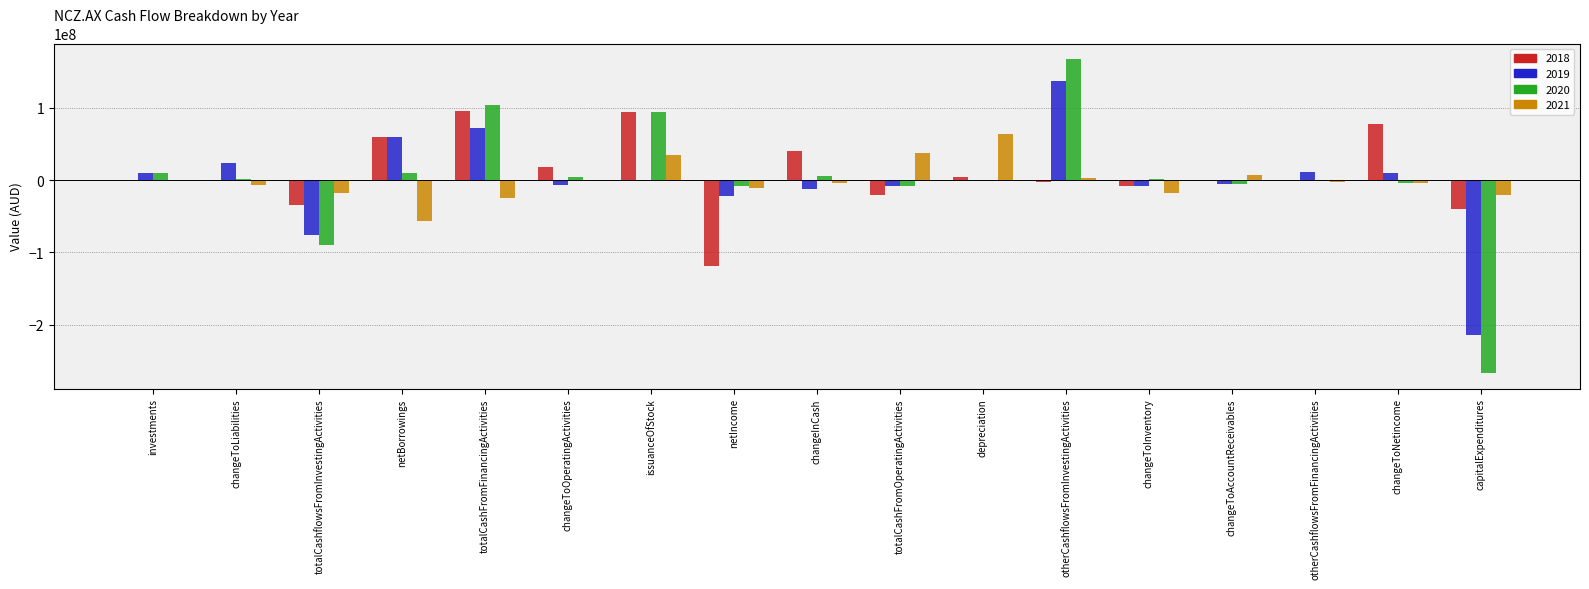

What is the greatest value displayed?

167568911